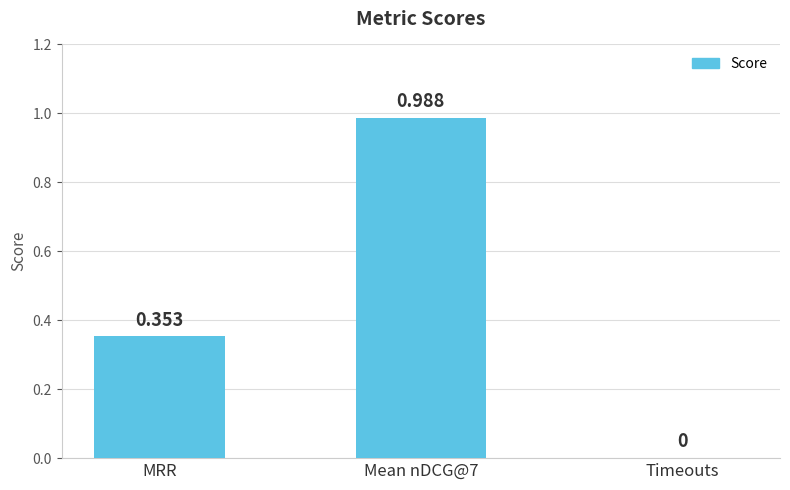

How many positive values are there?

2